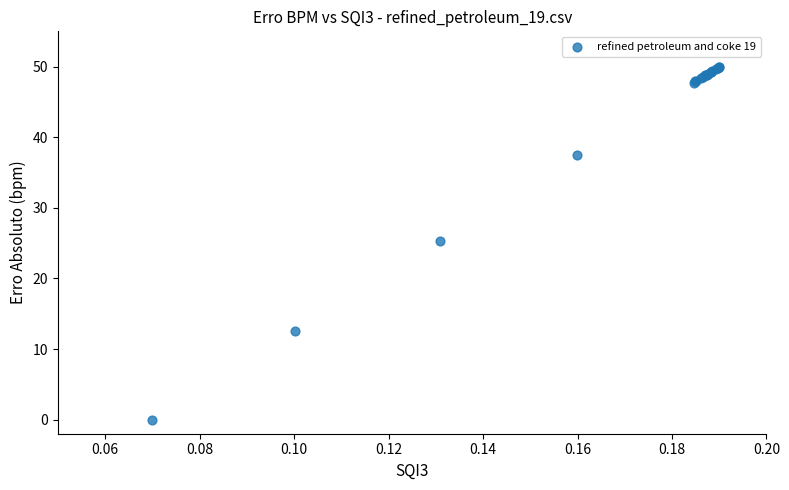

What Y value in the scatter plot is closest to 24?

25.3